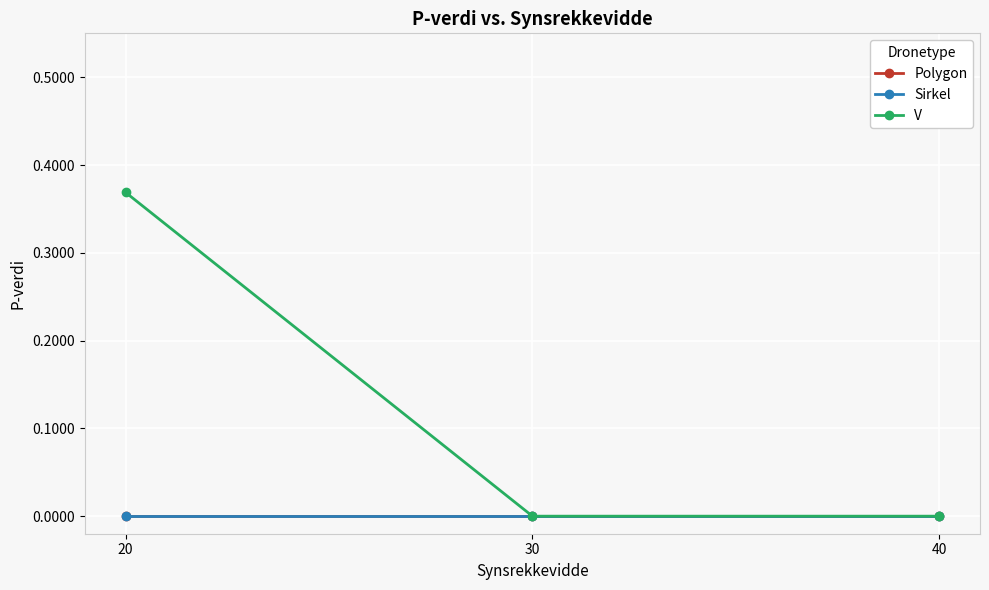

Is this an area chart (filled region under the line)?

No